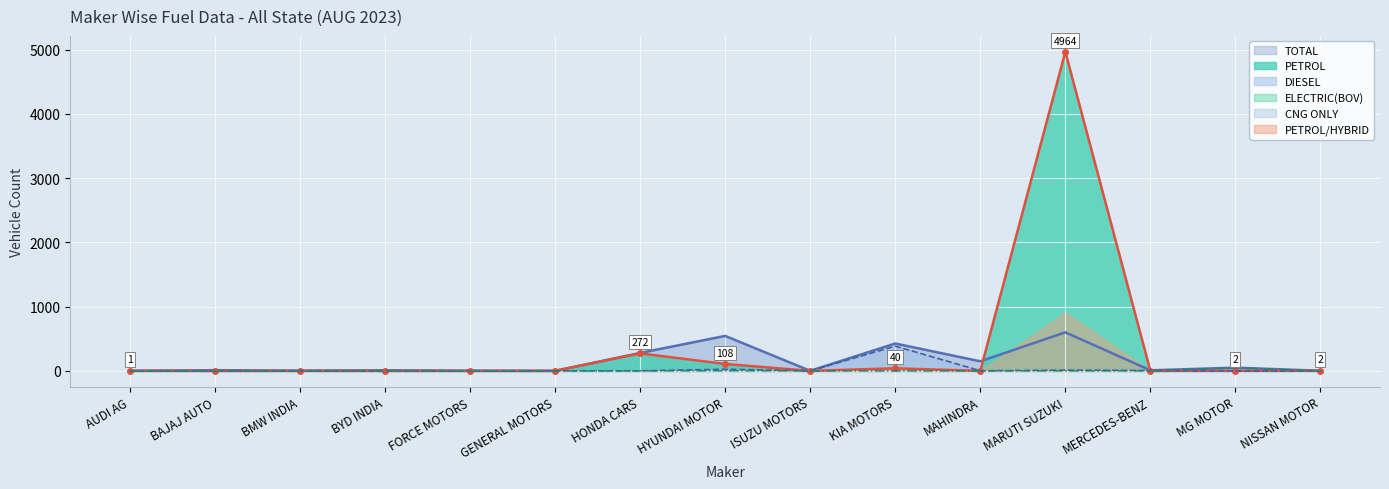

In TOTAL, how many points are higher than both neighbors (excluding endpoints)?

6